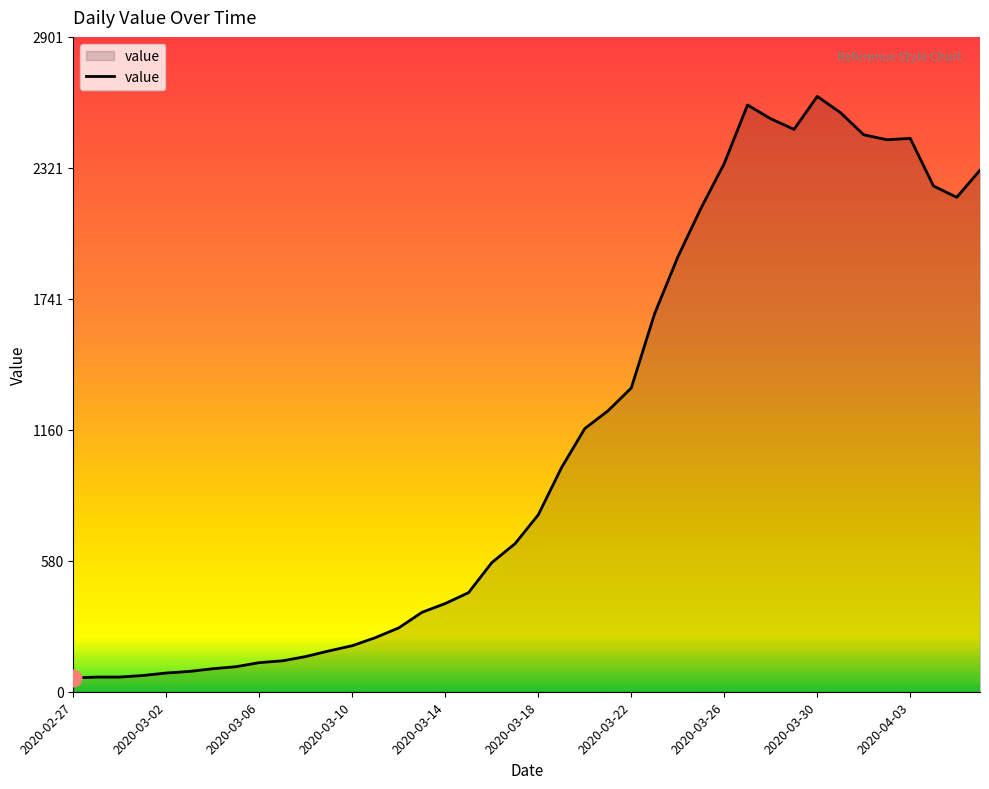

How many lines are shown in the chart?

1